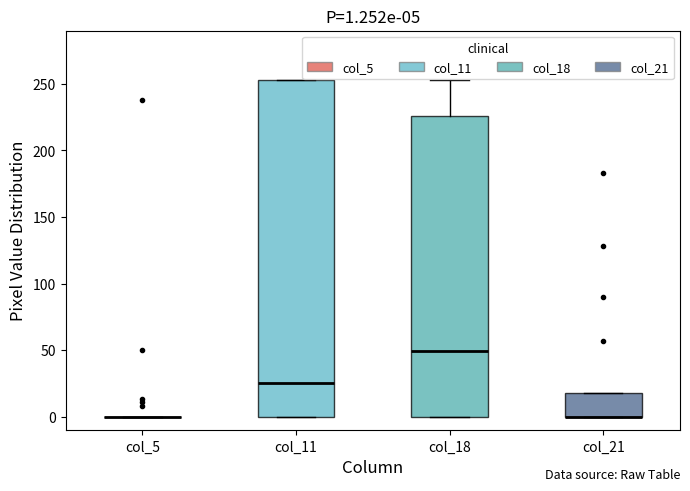

Which box is the tallest, from its lower edge to its upper edge?

col_11